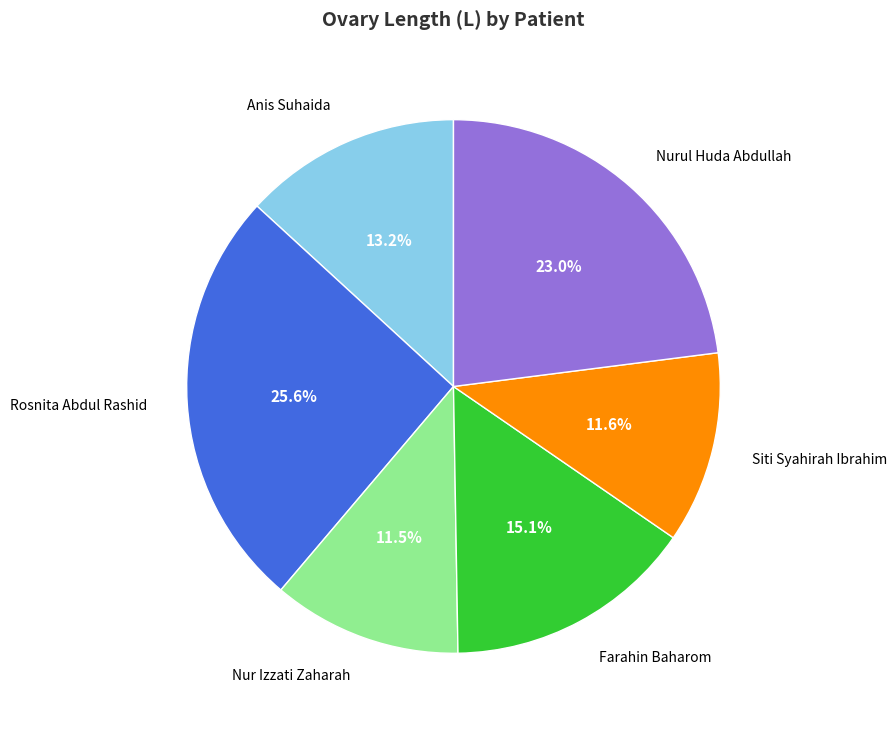

Is it true that Anis Suhaida is 5% of the pie?

False